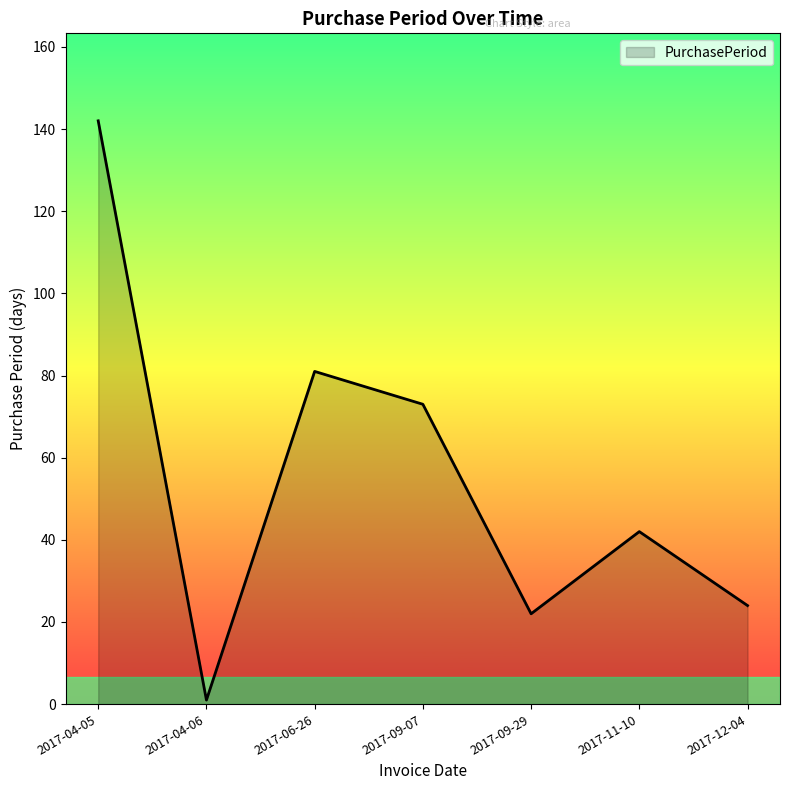

What is the change in value from 2017-09-07 to 2017-09-29?

-51